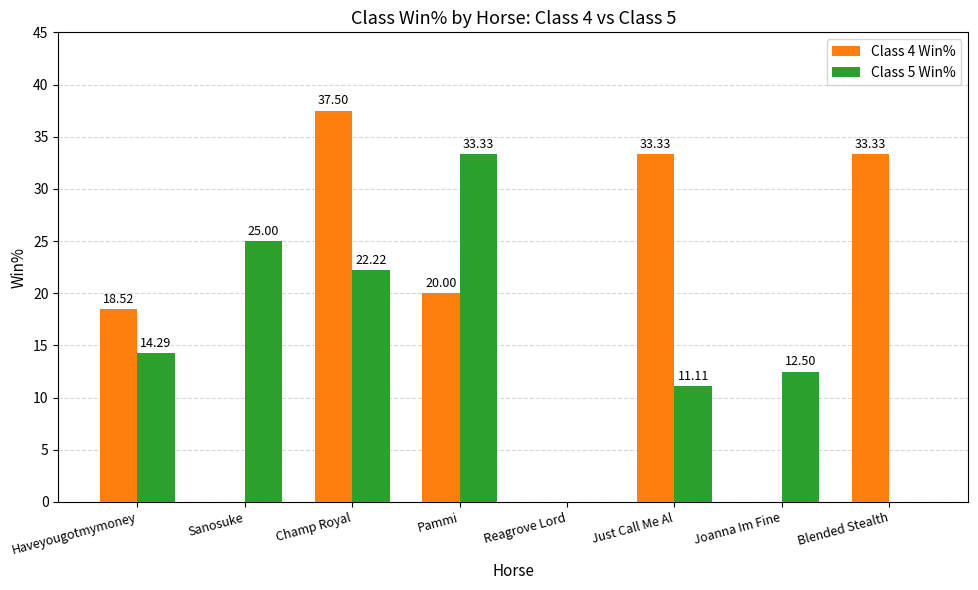

What is the total value across all series at Haveyougotmymoney?

32.8